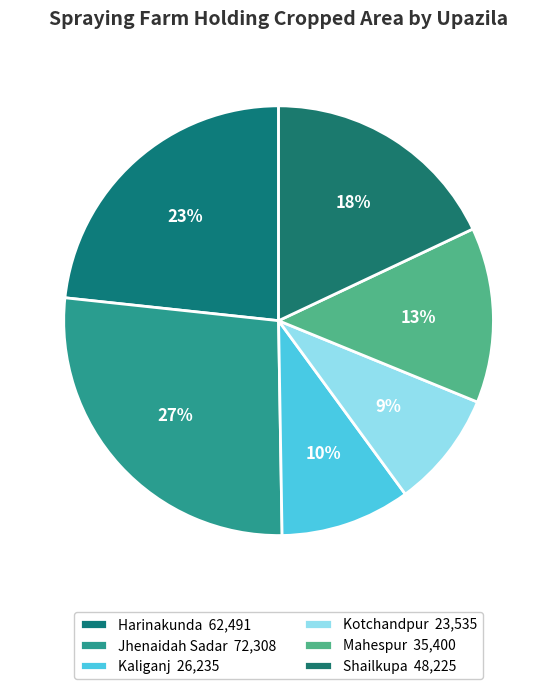

Which category has the biggest portion of the pie?

Jhenaidah Sadar